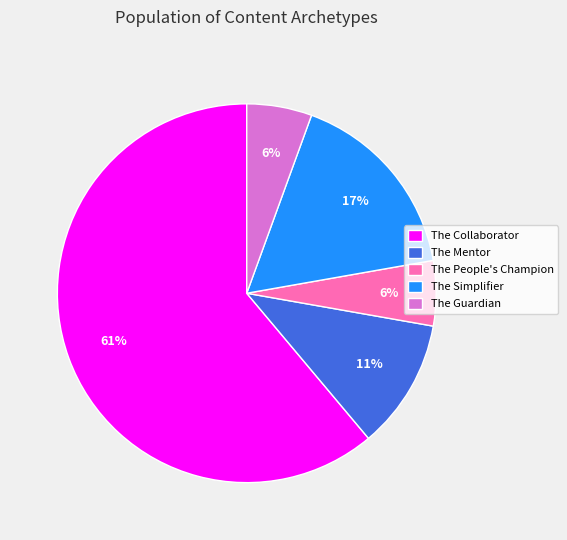

Which has a higher value, The People's Champion or The Collaborator?

The Collaborator